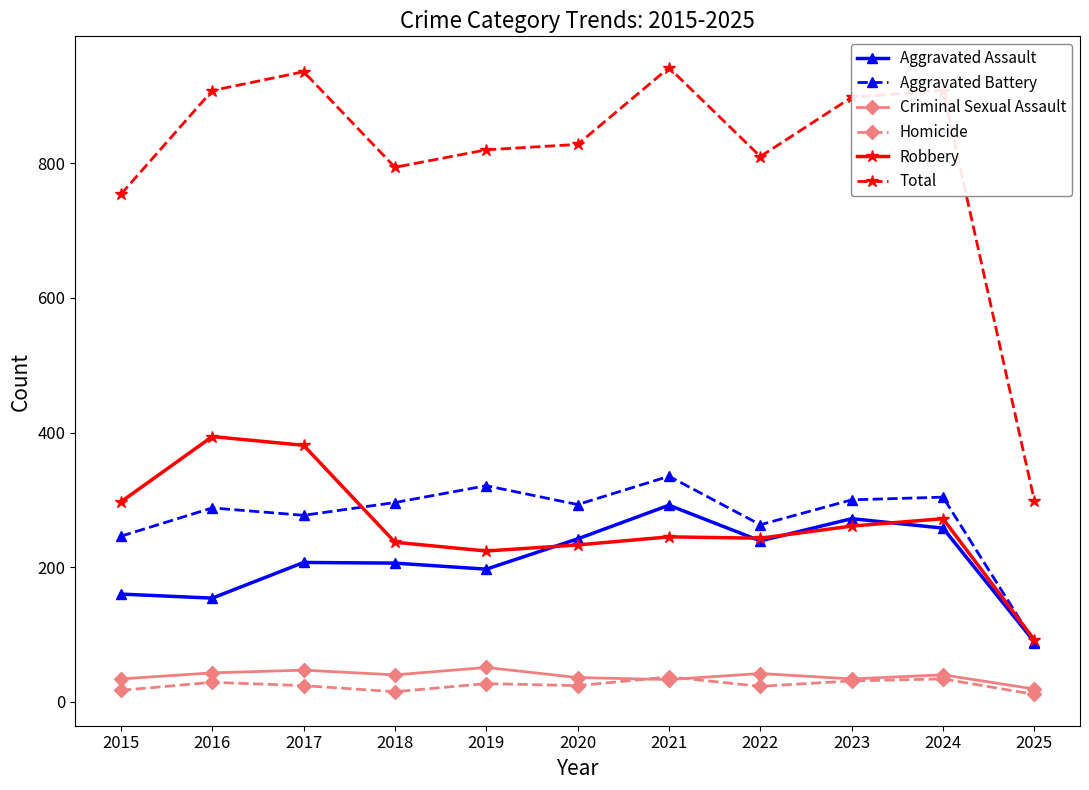

Rank the series at 2017 from lowest to highest value.

Homicide, Criminal Sexual Assault, Aggravated Assault, Aggravated Battery, Robbery, Total